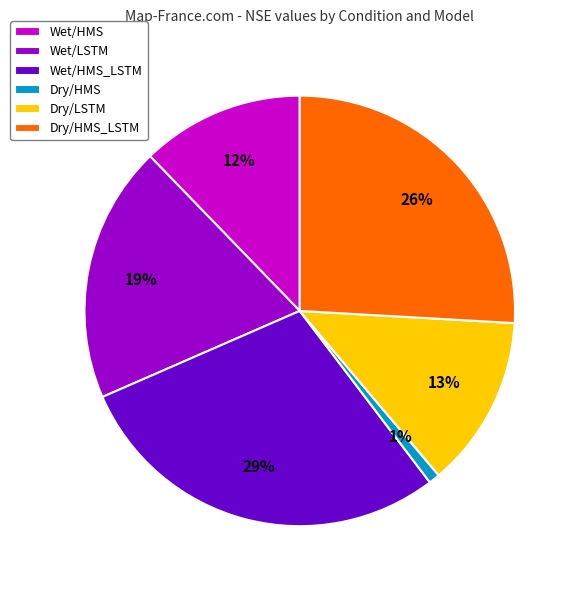

Does Wet/HMS account for over 50% of the chart?

No